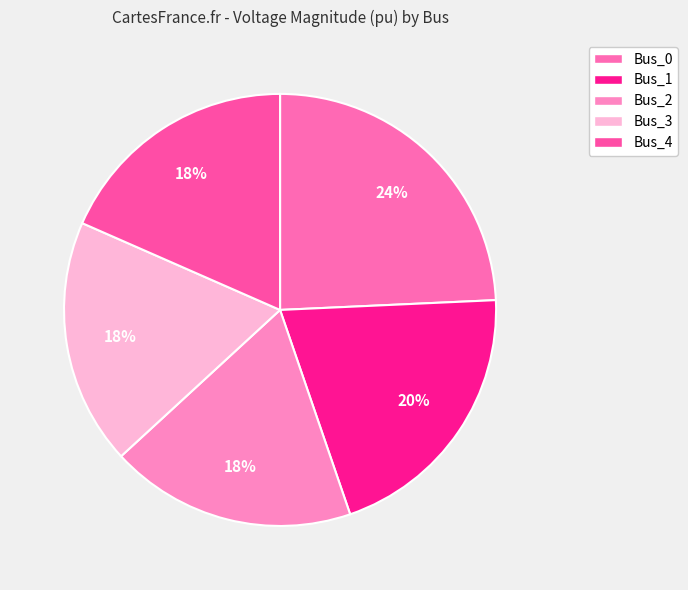

Does Bus_3 account for over 50% of the chart?

No